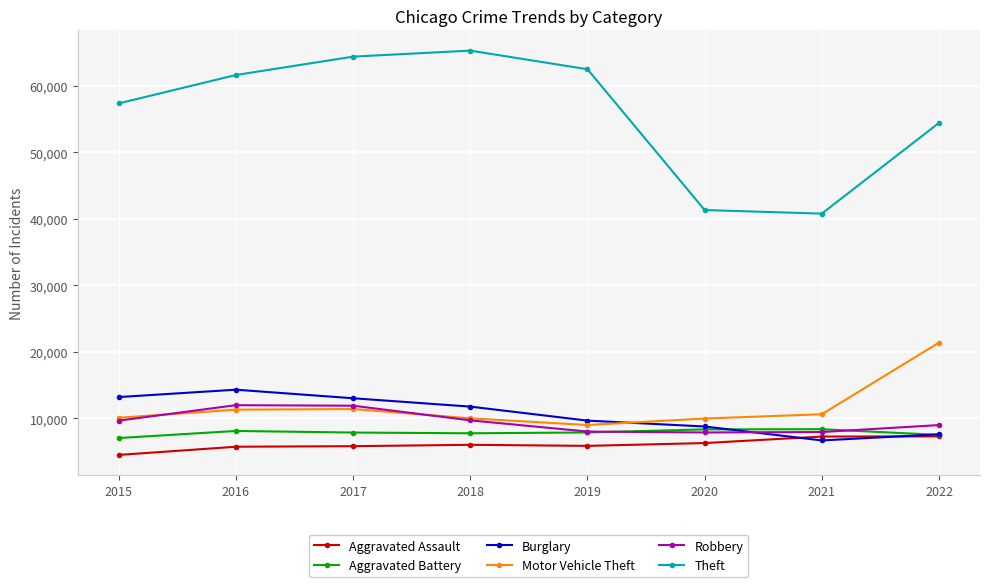

What is the spread (max minus min) of values at 2015?

52870